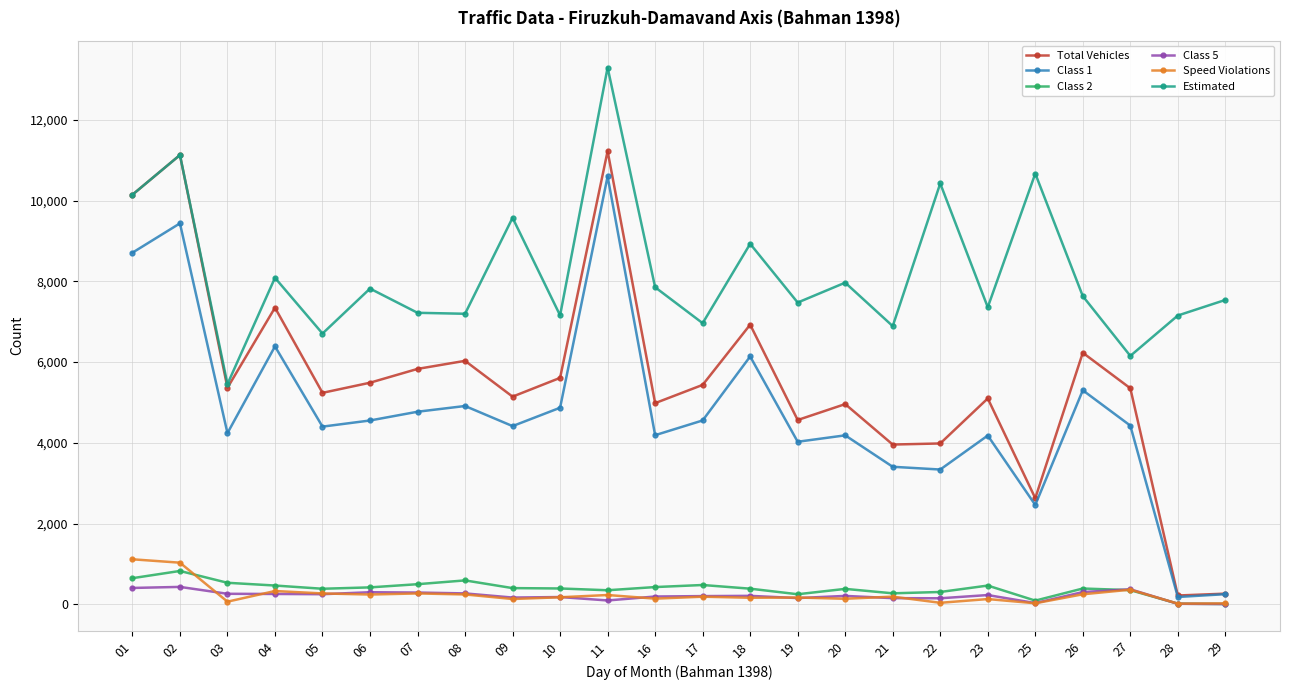

Is it true that Class 1 equals 2936 at 10?

False